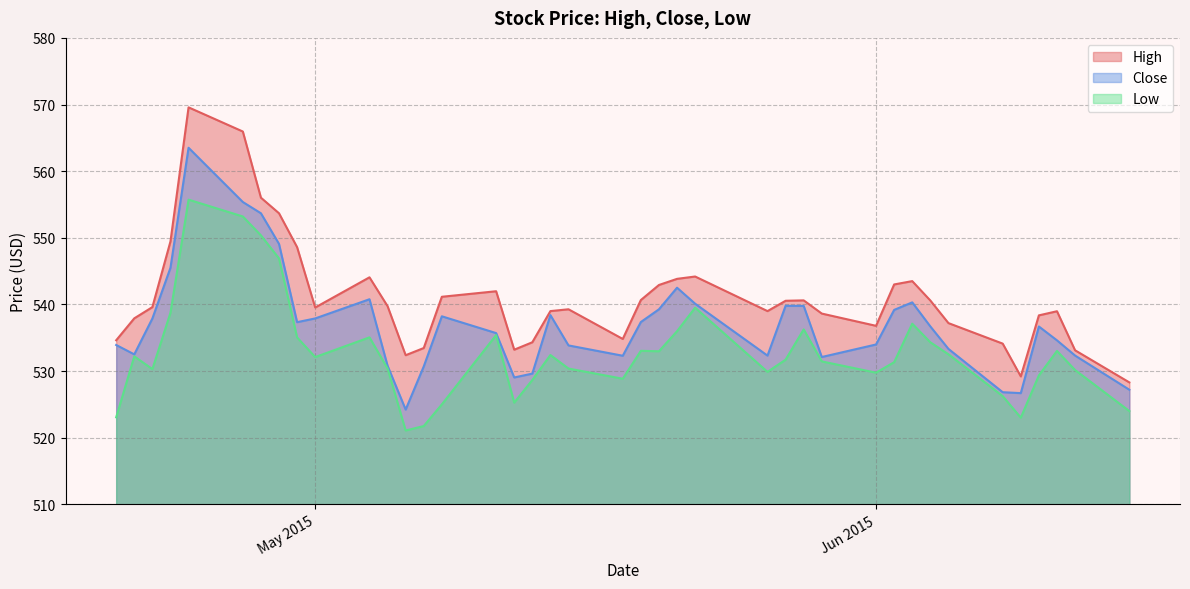

Reading left to right, list all the values displayed in this chart.

High: 534.6	537.9	539.6	549.5	569.6	566.0	556.0	553.7	548.6	539.5	544.1	539.7	532.4	533.5	541.2	542.0	533.2	534.3	539.0	539.3	534.8	540.7	542.9	543.8	544.2	539.0	540.5	540.6	538.6	536.8	543.0	543.5	540.6	537.2	534.1	529.2	538.4	539.0	533.1	528.3
Close: 533.9	532.5	537.9	545.5	563.5	555.4	553.7	549.1	537.3	537.9	540.8	530.8	524.2	530.7	538.2	535.7	529.0	529.6	538.4	533.8	532.3	537.4	539.3	542.5	540.1	532.3	539.8	539.8	532.1	534.0	539.2	540.3	536.7	533.3	526.8	526.7	536.7	534.6	532.3	527.2
Low: 523.1	532.2	530.3	538.8	555.7	553.2	550.4	546.9	535.0	532.1	535.1	530.4	521.1	521.8	525.0	535.4	525.3	528.7	532.4	530.4	528.8	533.0	533.0	536.0	539.5	529.9	531.7	536.2	531.5	529.8	531.3	537.1	534.3	532.5	526.2	523.0	529.3	533.0	530.2	524.0